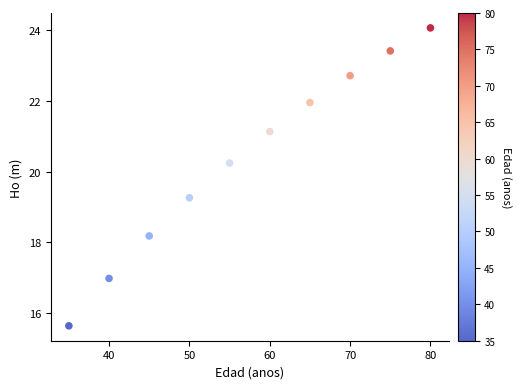

What is the range of Y values (max minus min)?

8.4